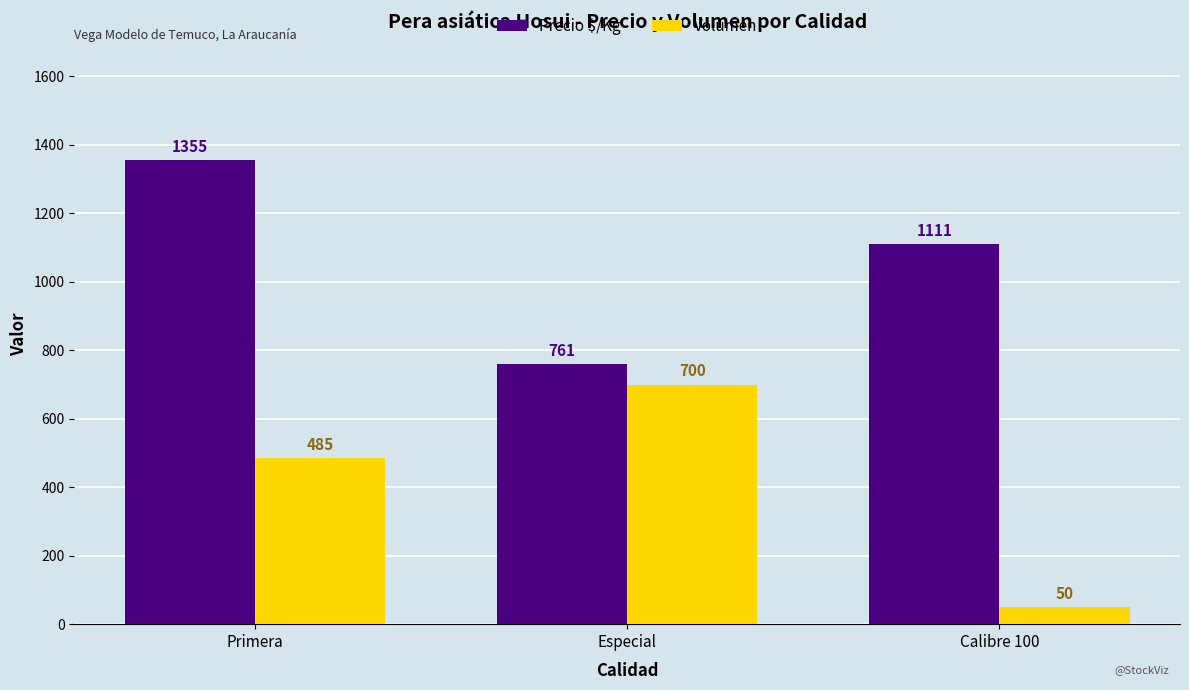

At which label is Precio $/Kg closest to 1058?

Calibre 100